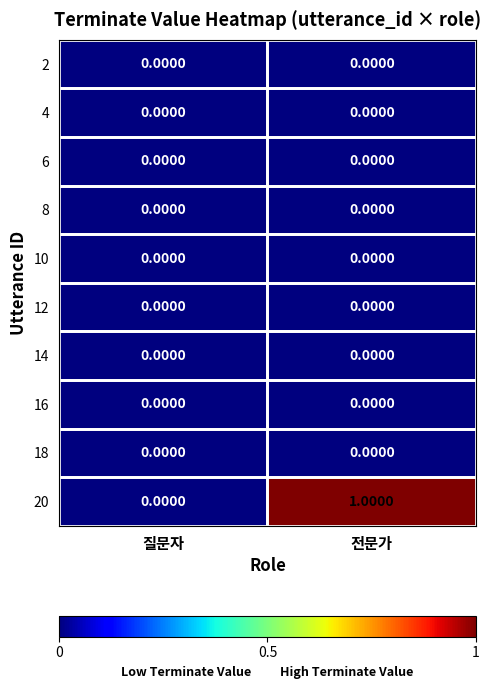

Between 질문자 and 전문가, which series saw the biggest shift?

20